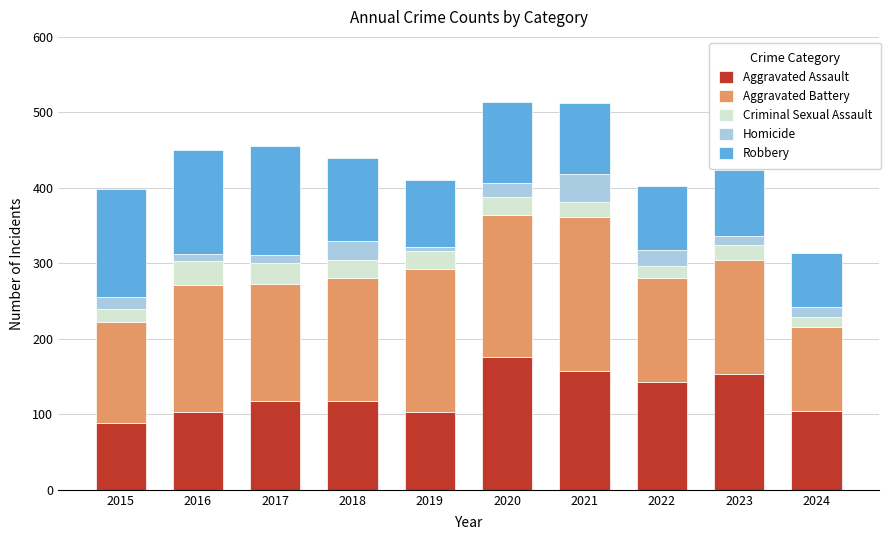

Is it true that Aggravated Assault equals 176 at 2020?

True